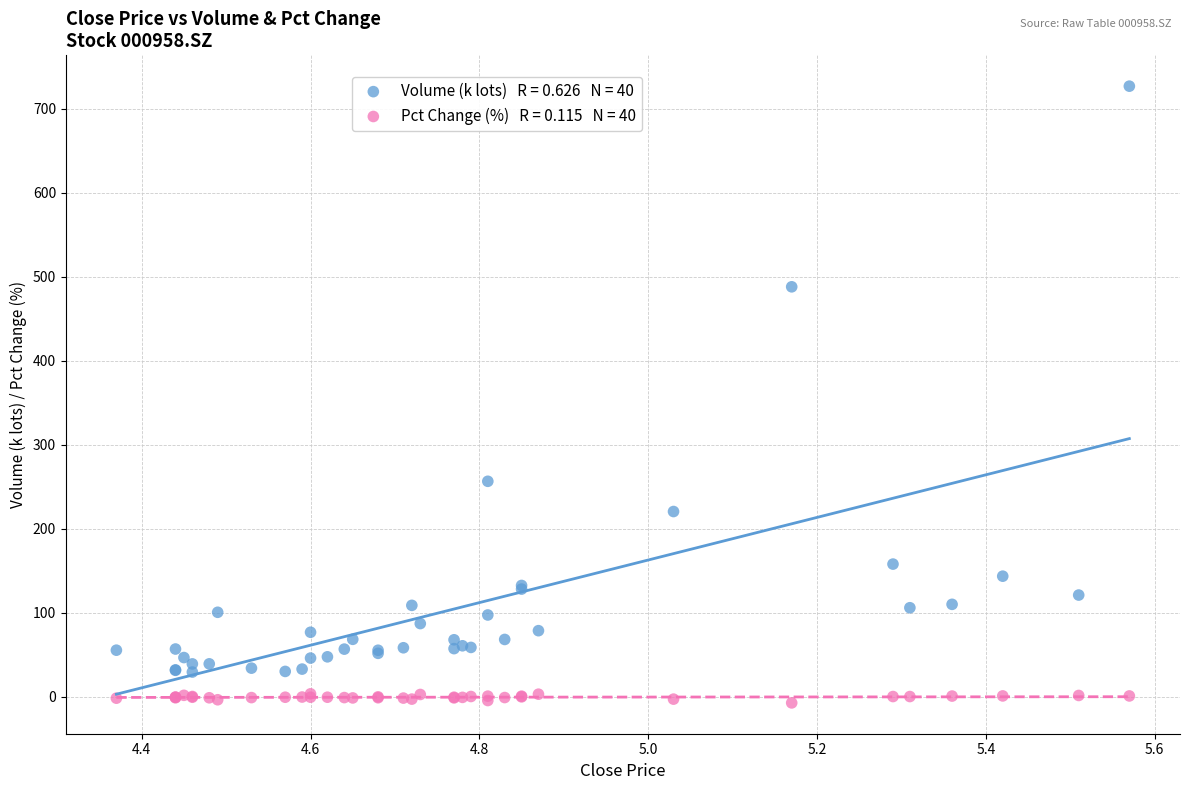

Across all series, what Y value is closest to 359?

256.7